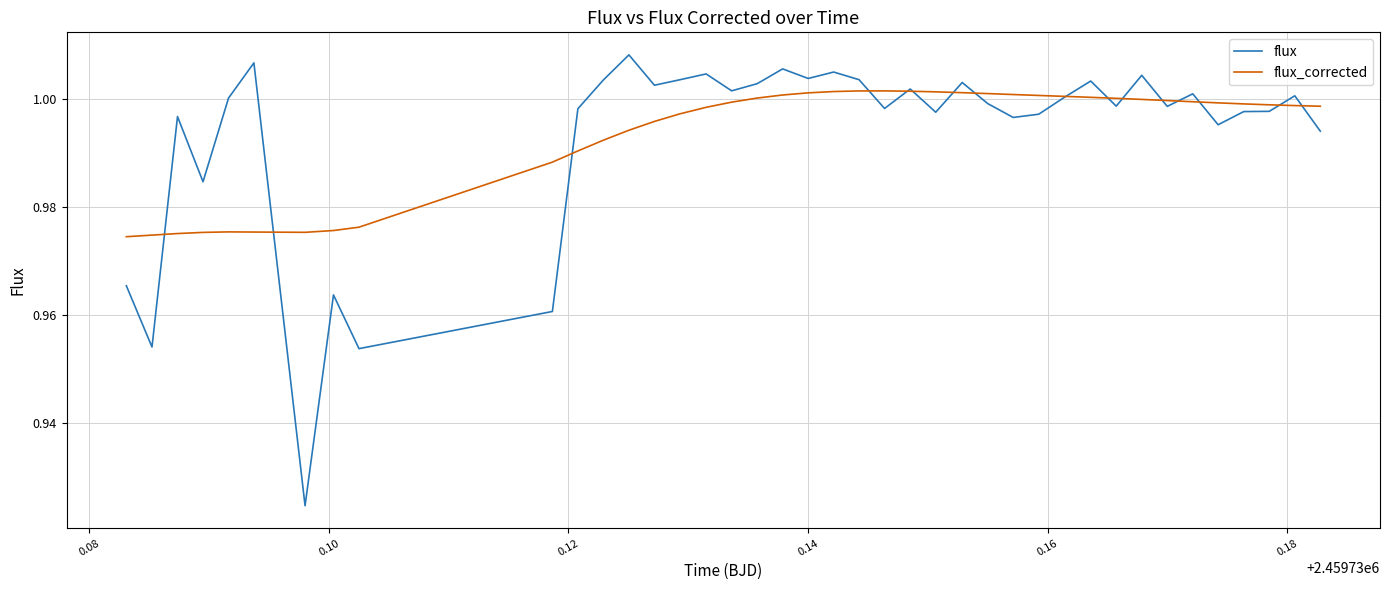

Which series has the widest spread of values?

flux